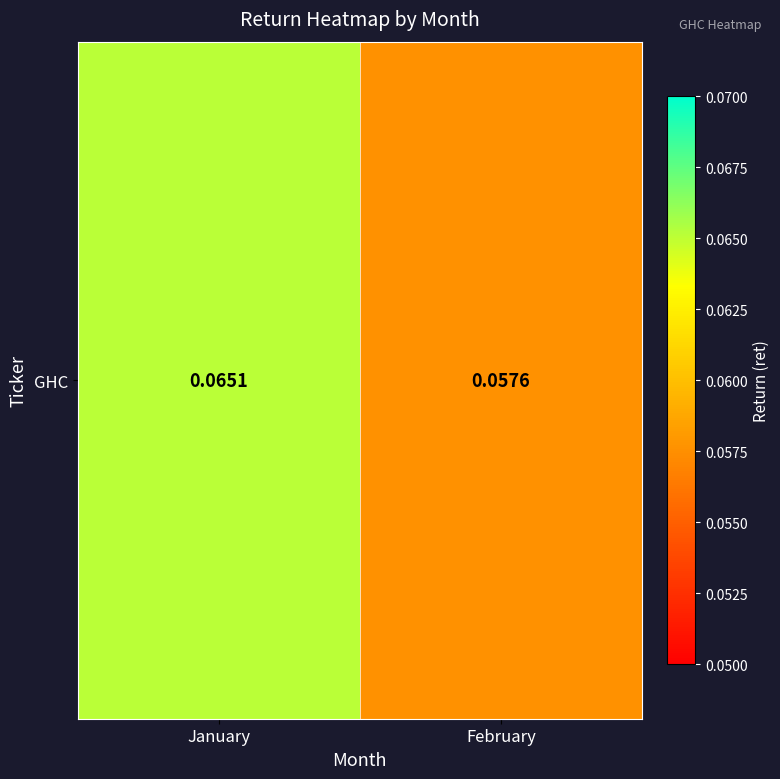

At which category does the chart reach its peak across all series?

January